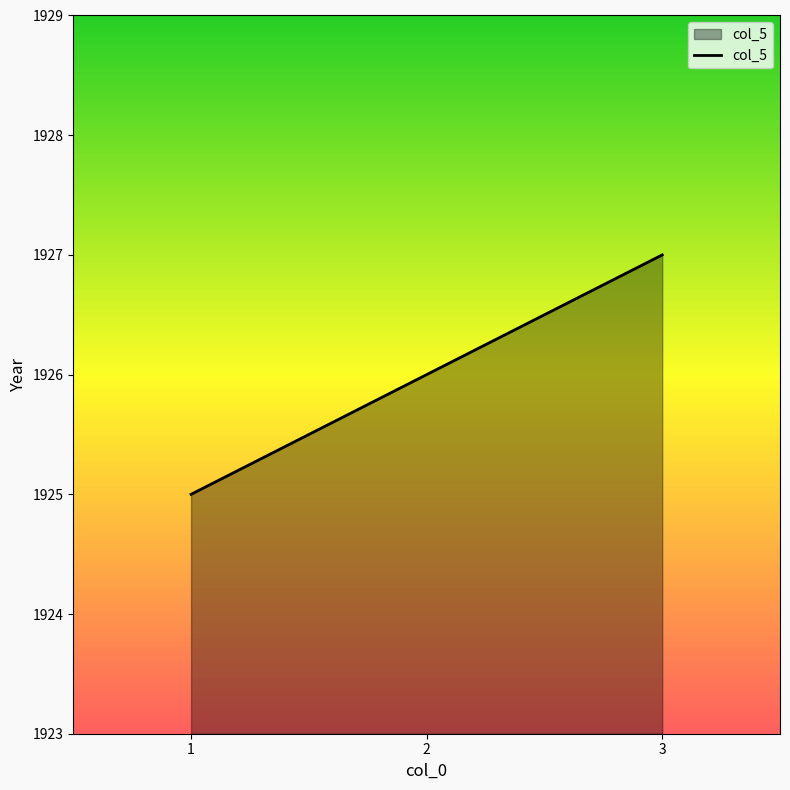

Reading right to left, extract all data points from this chart.

1927	1926	1925